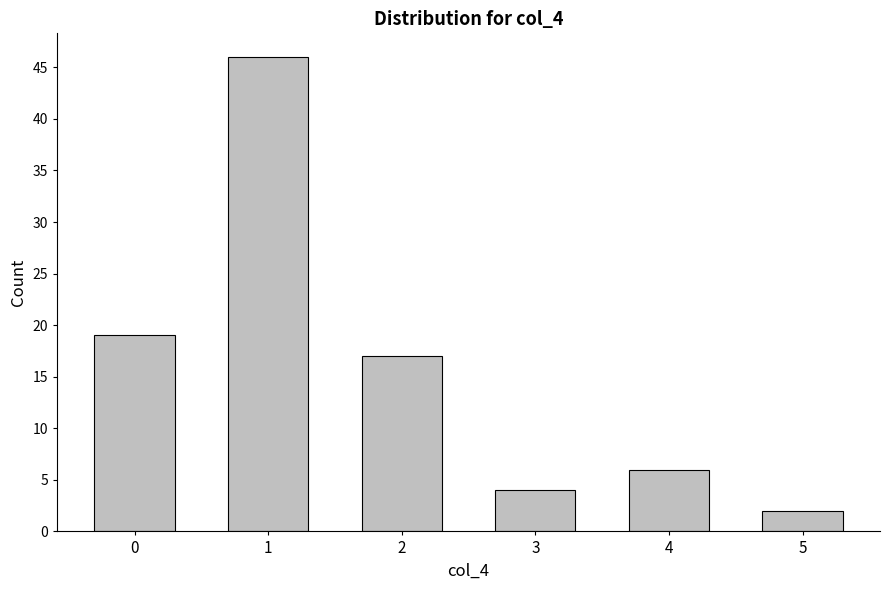

Reading left to right, transcribe all the data shown in this chart.

19	46	17	4	6	2